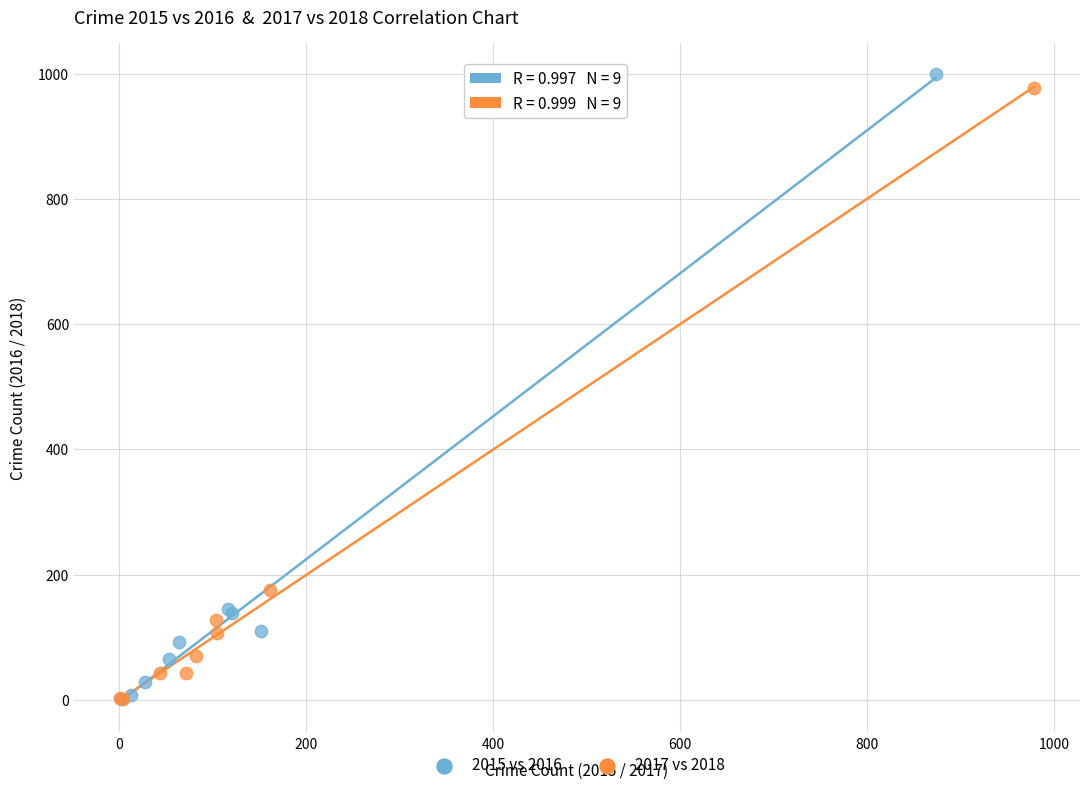

Which series has the widest spread of Y values?

2015 vs 2016